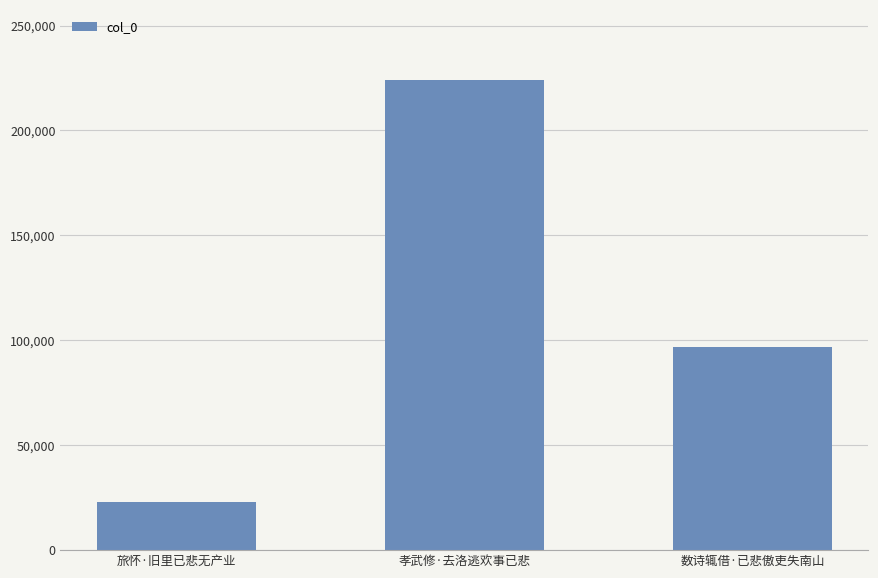

List the labels in order of value, largest first.

孝武修·去洛逃欢事已悲, 数诗辄借·已悲傲吏失南山, 旅怀·旧里已悲无产业